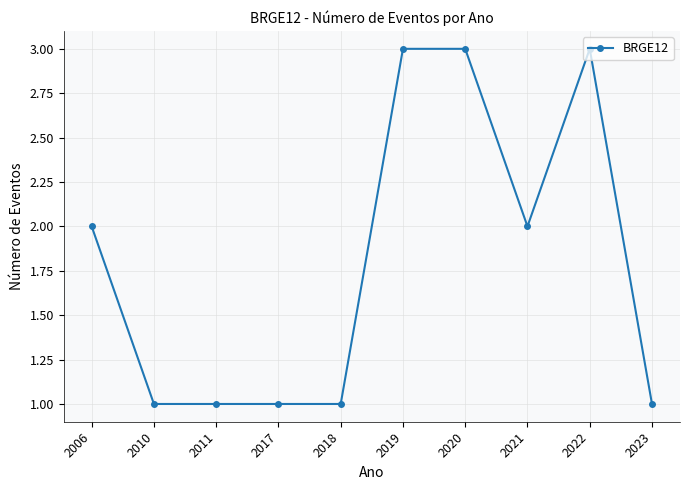

Which has a higher value, 2021 or 2020?

2020